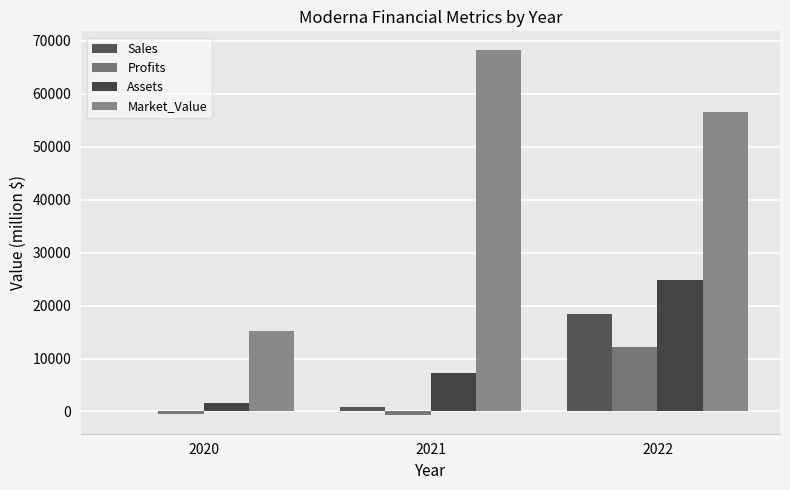

Is it true that Profits equals 12202.0 at 2022?

True